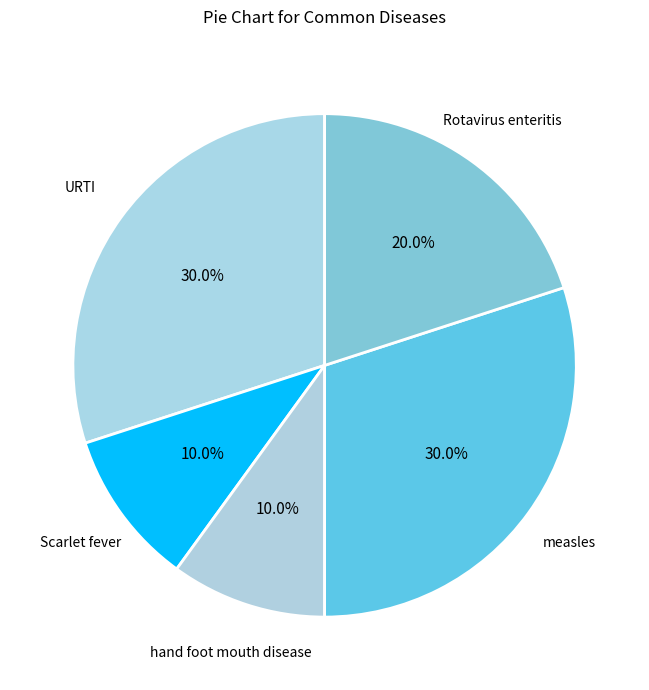

To the nearest percent, what is the average slice percentage?

20%